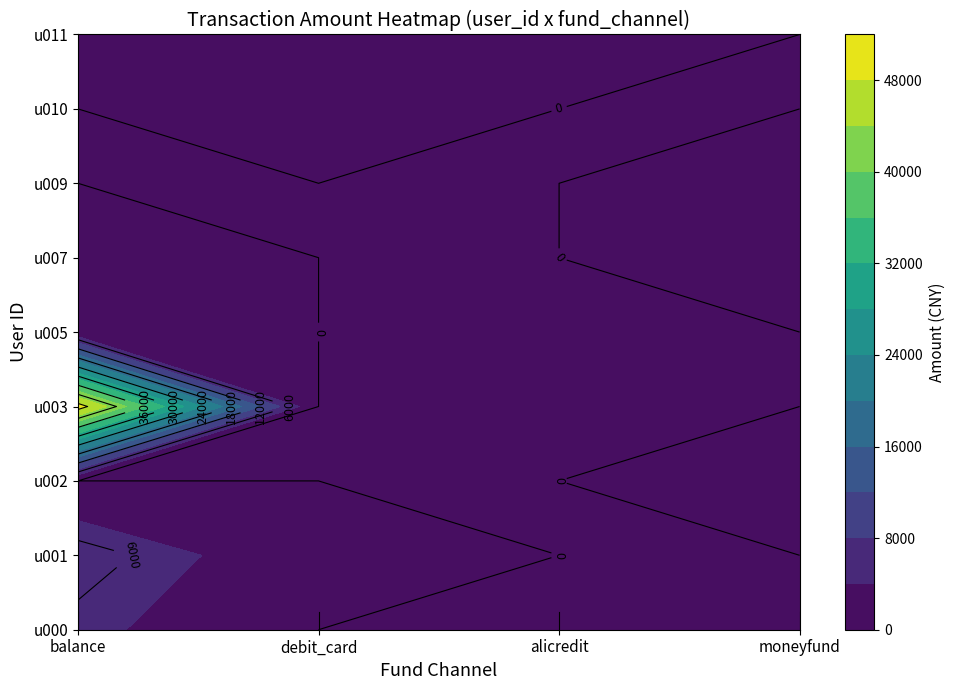

At how many categories does at least one series exceed 38374?

1